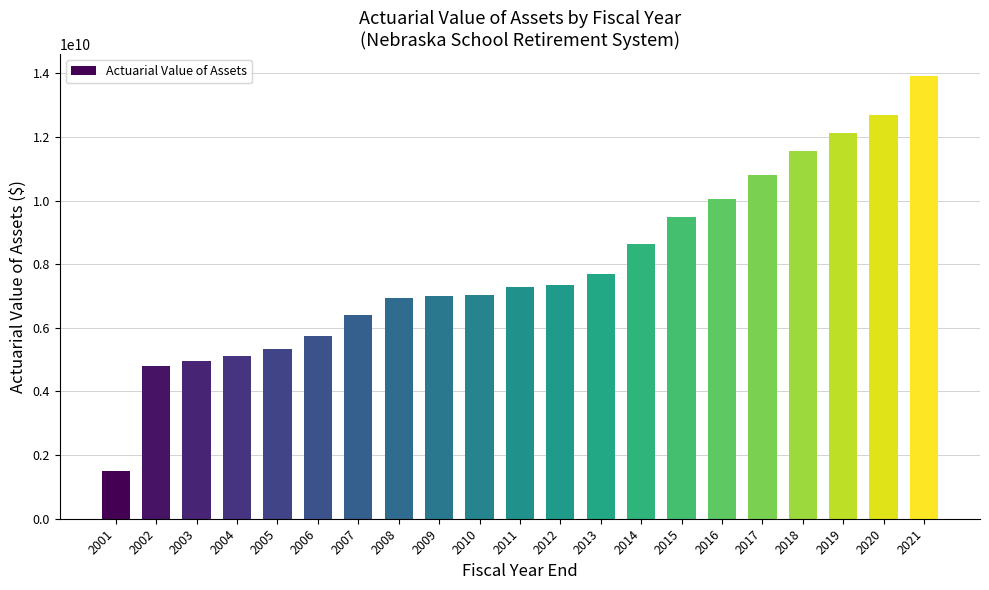

What is the average value?

7922898282